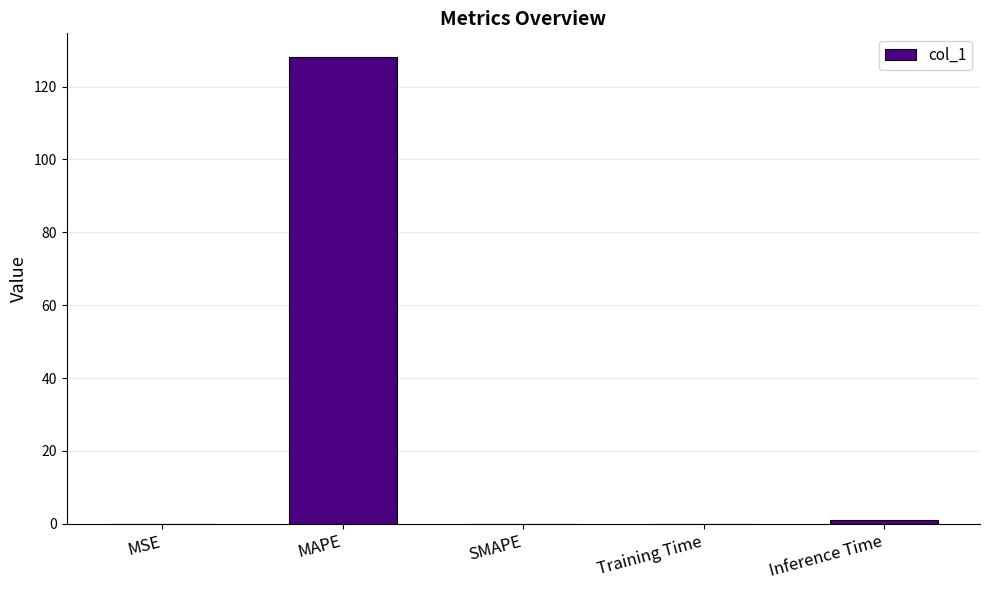

Are the bars horizontal?

No